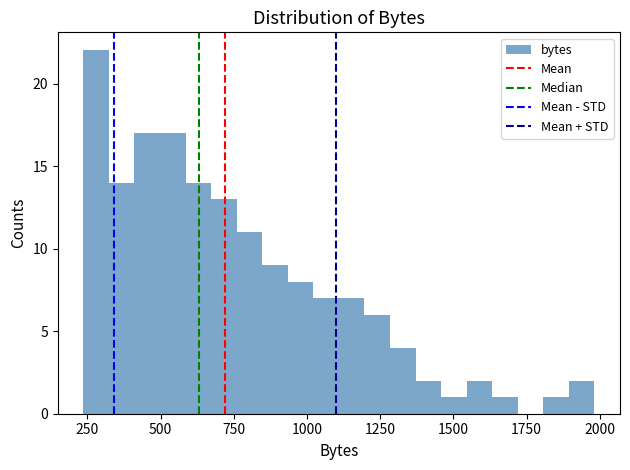

Read against the x-axis, roughly where is the centre of the tallest bar?

300